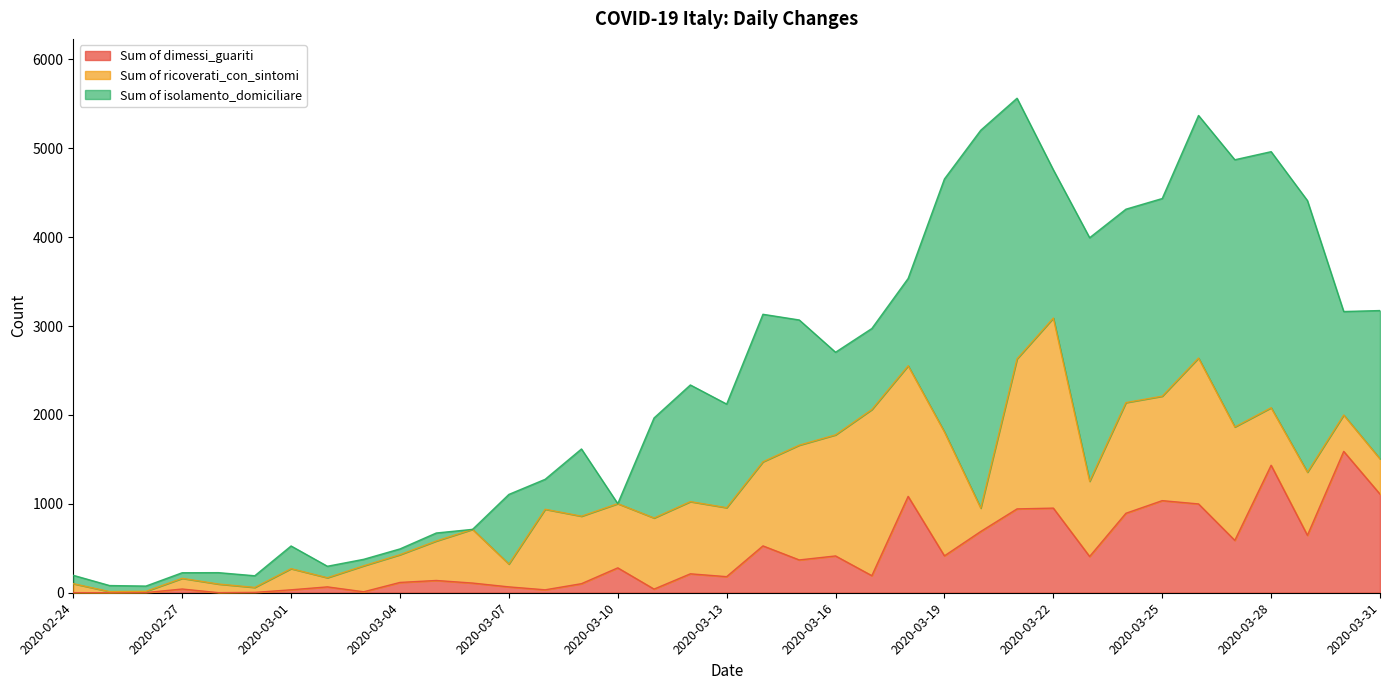

At which category does the chart reach its minimum across all series?

2020-03-10